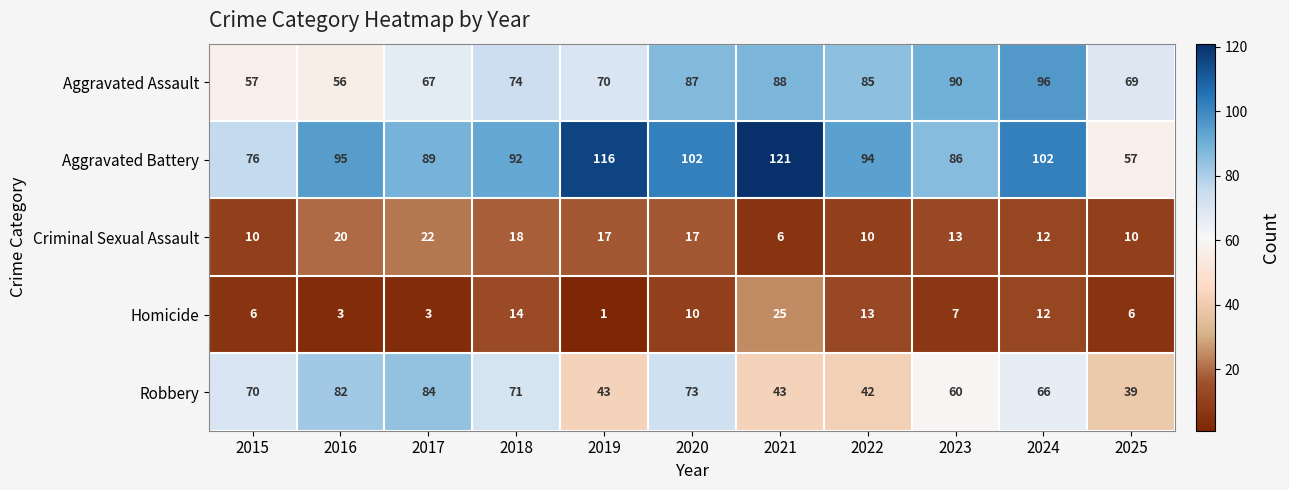

Between 2017 and 2021, which series saw the biggest shift?

Robbery